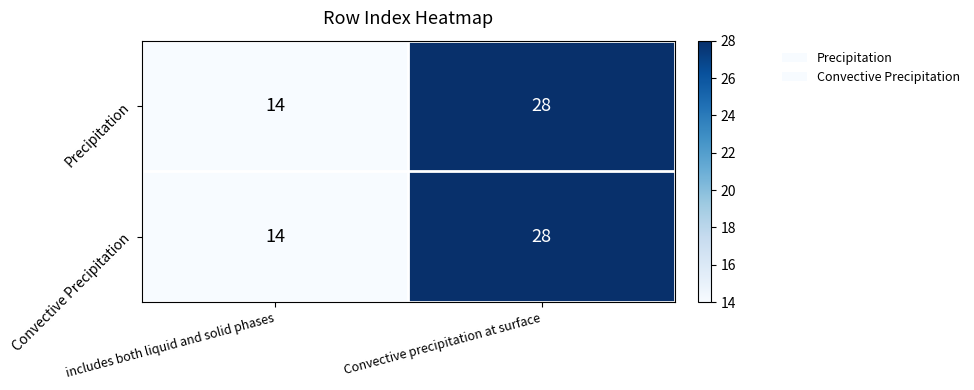

The value of Convective Precipitation at includes both liquid and solid phases is 19. True or false?

False